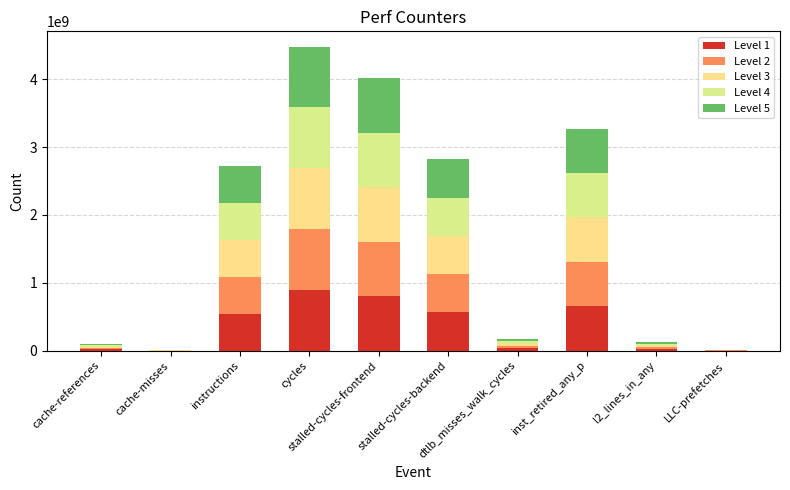

Rank the series by their maximum value, from highest to lowest.

Level 1, Level 2, Level 3, Level 4, Level 5